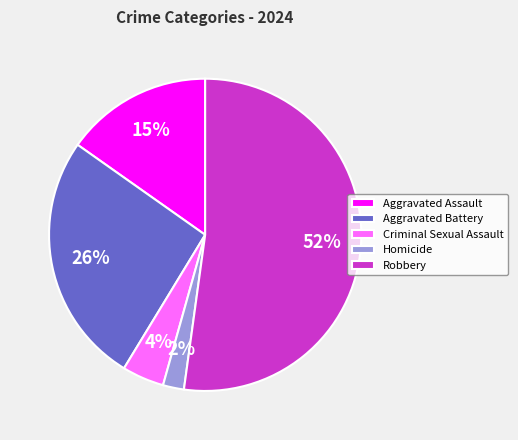

What is the largest slice in the pie chart?

Robbery